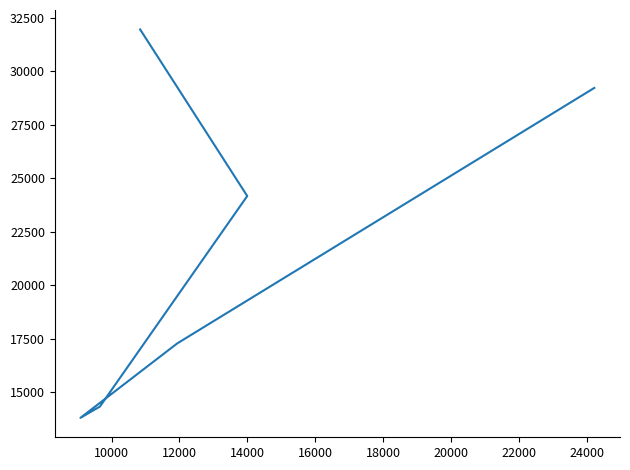

Reading left to right, what are all the values shown in this chart?

31961	24177	14339	13812	17291	29228